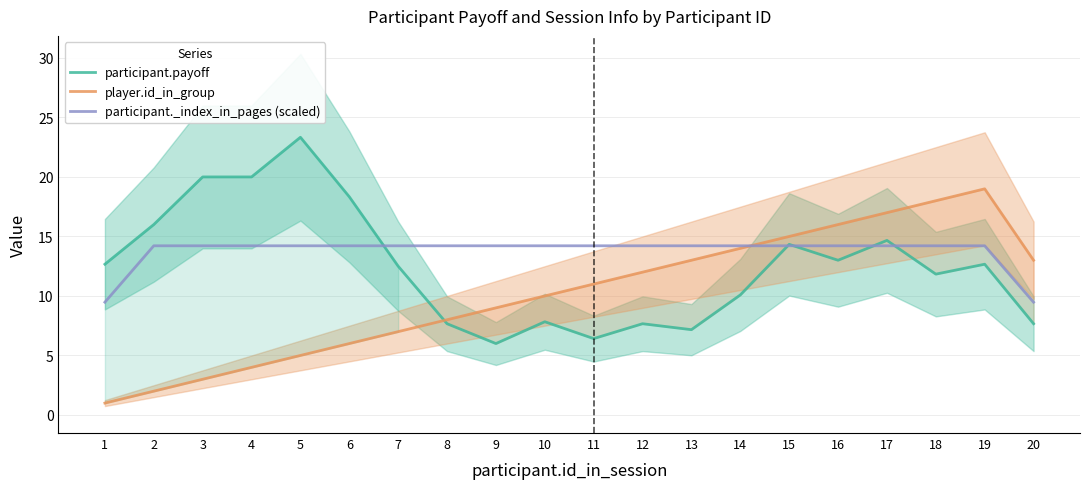

List the labels in order of participant._index_in_pages (scaled) value, largest first.

2, 3, 4, 5, 6, 7, 8, 9, 10, 11, 12, 13, 14, 15, 16, 17, 18, 19, 1, 20